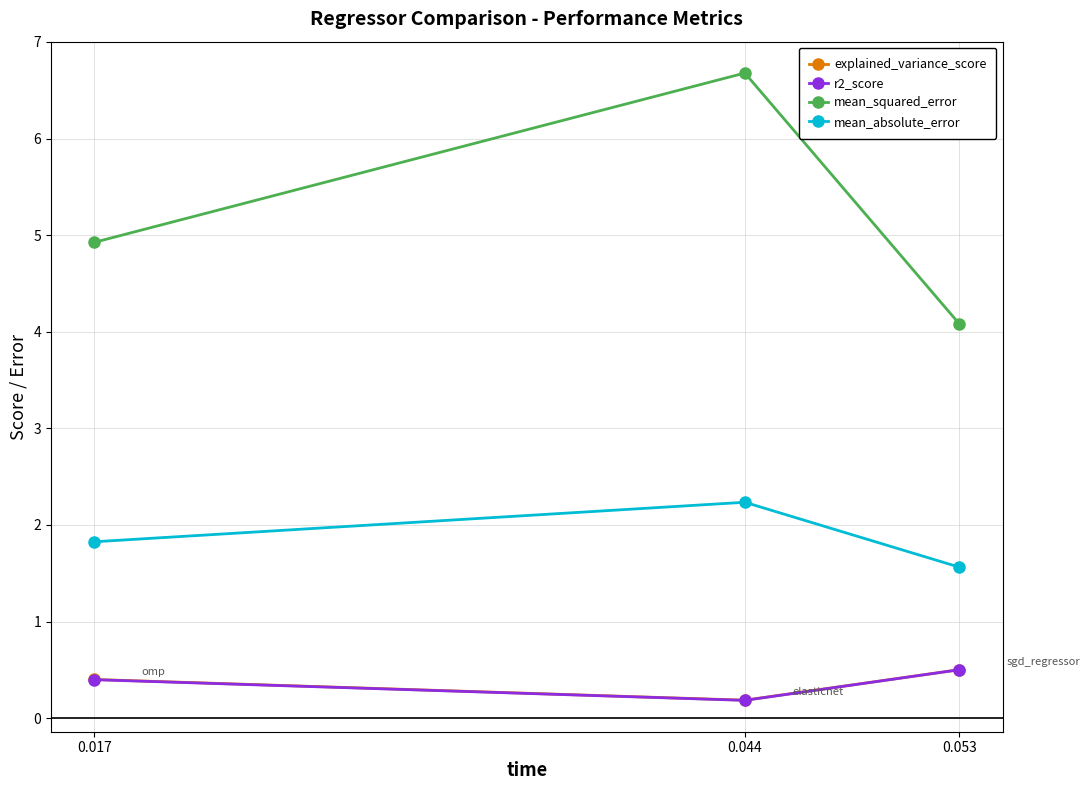

What is the total value across all series at 0.044?

9.3